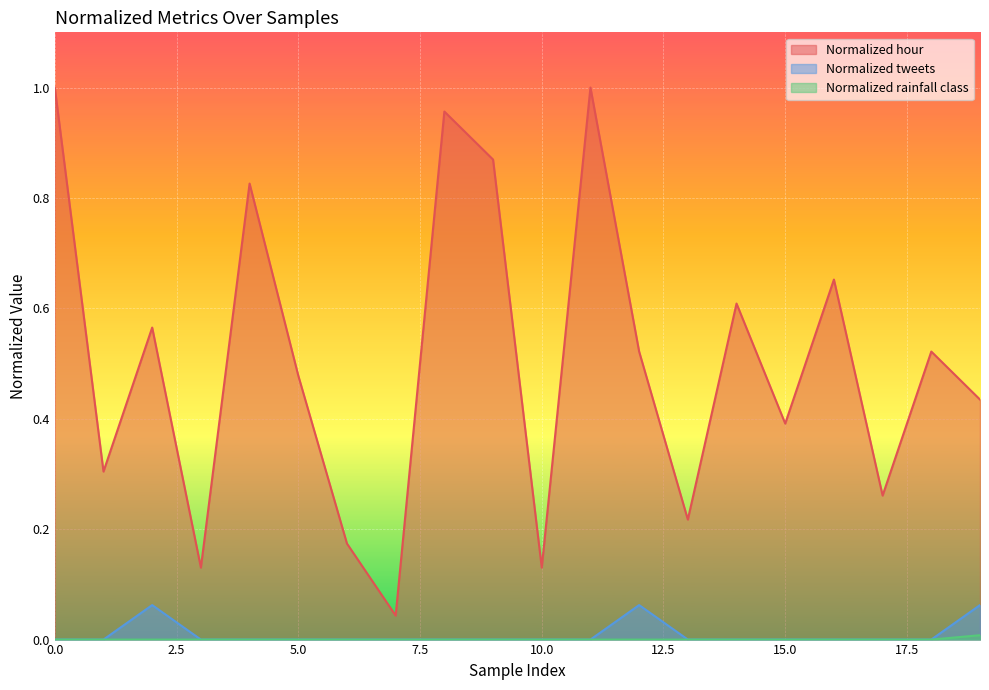

True or false: Normalized tweets and Normalized rainfall class cross at least once.

False